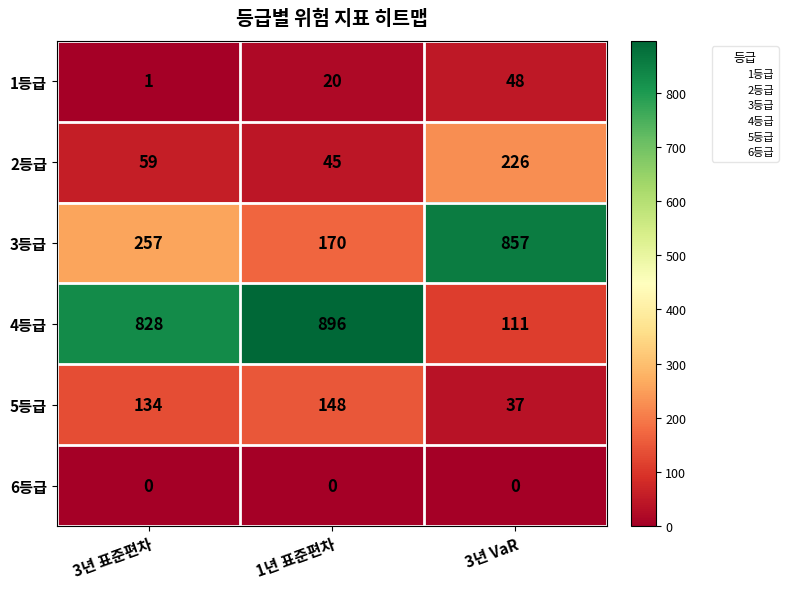

True or false: 4등급 has a value of 31 at 3년 VaR.

False